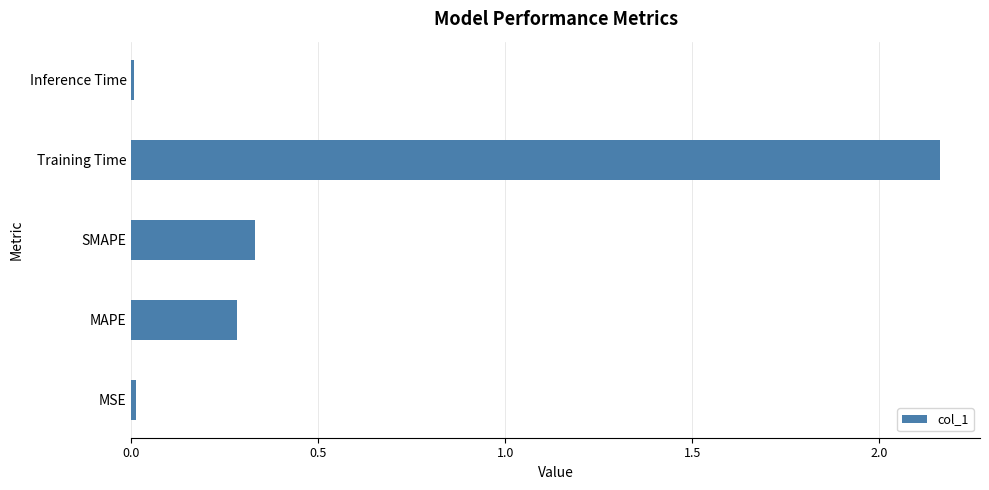

What is the sum of all values?

2.8